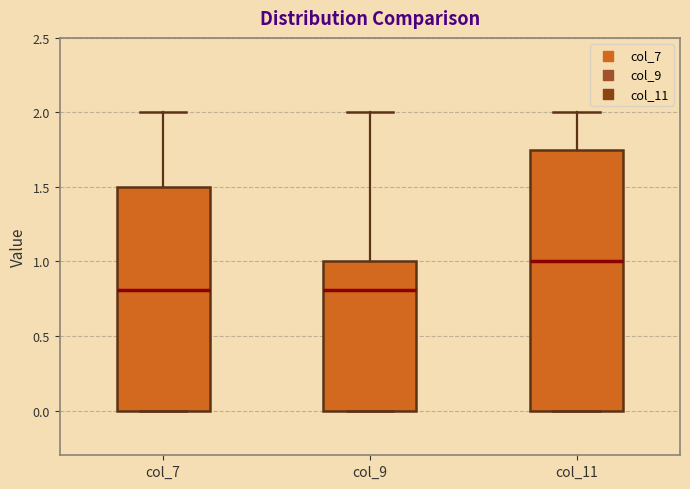

Reading left to right, read every box against the y-axis: the position of its median line, the range the box covers, and the ends of its whiskers. The values are not printed on the chart, so give them approximately, as read against the axis.

col_7: median 0.80, box 0.00 to 1.50, whiskers 0.00 to 2.00
col_9: median 0.80, box 0.00 to 1.00, whiskers 0.00 to 2.00
col_11: median 1.00, box 0.00 to 1.75, whiskers 0.00 to 2.00